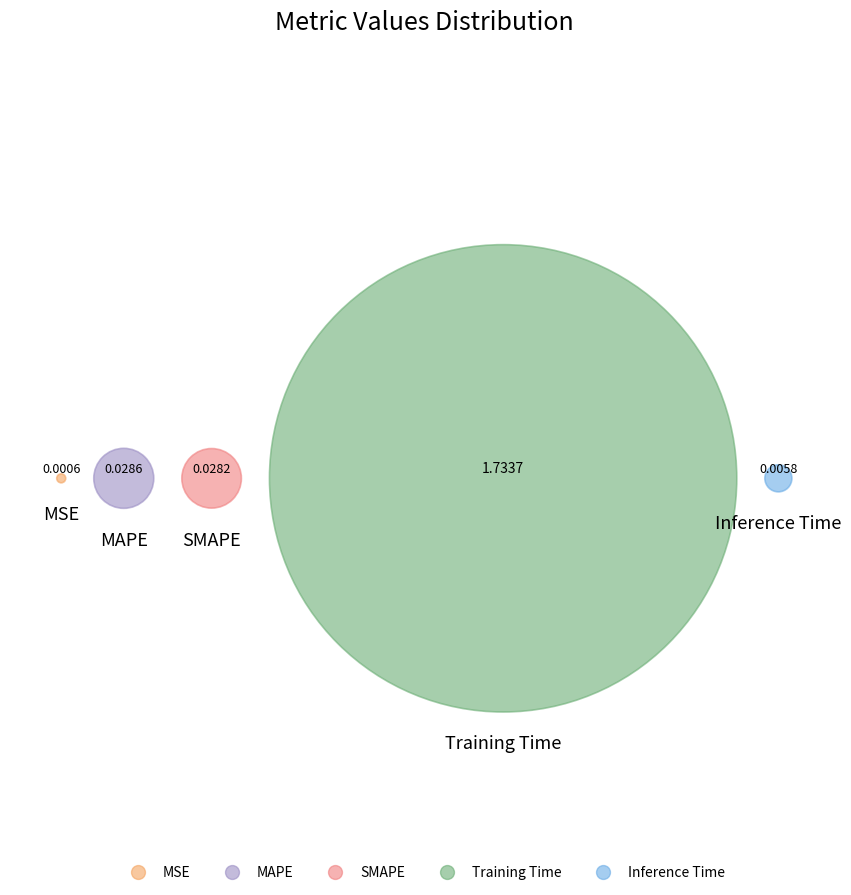

To the nearest percent, what is the difference between the Inference Time and MAPE slice percentages?

1%